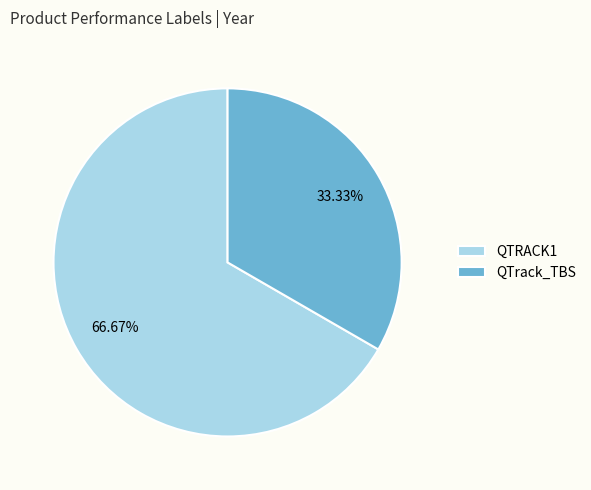

Between QTrack_TBS and QTRACK1, which is larger?

QTRACK1